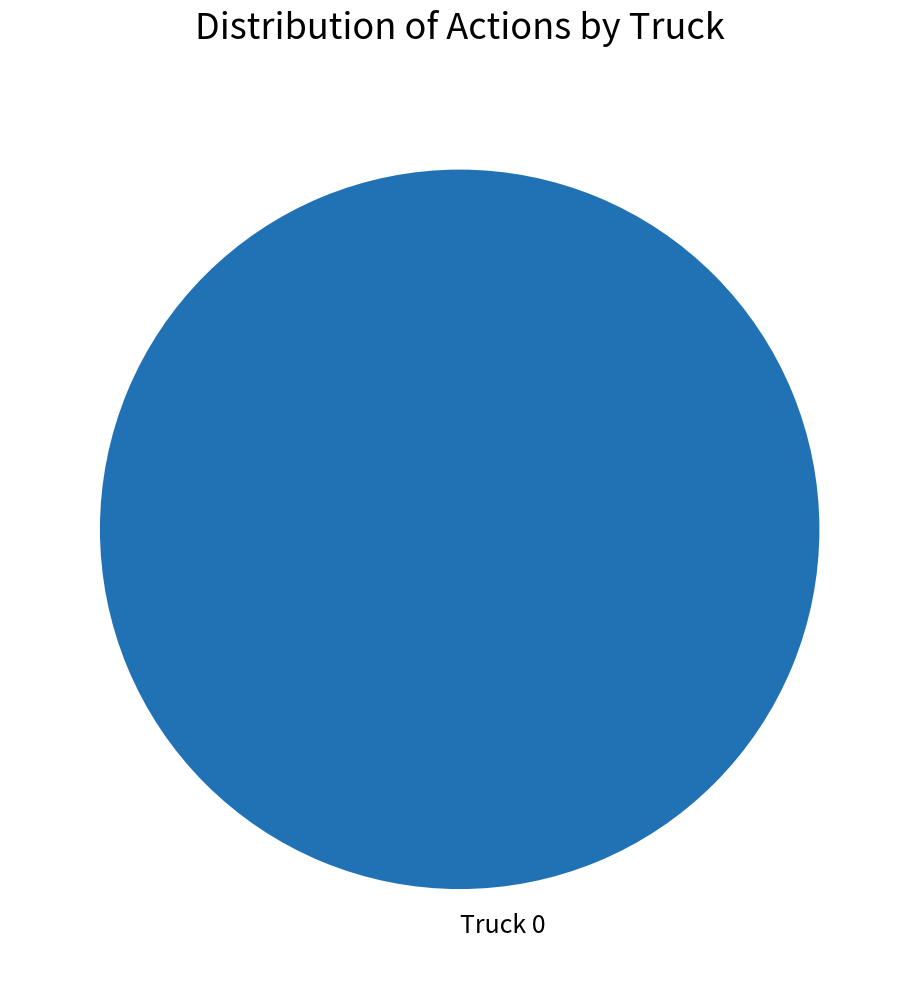

Which category accounts for the majority?

Truck 0